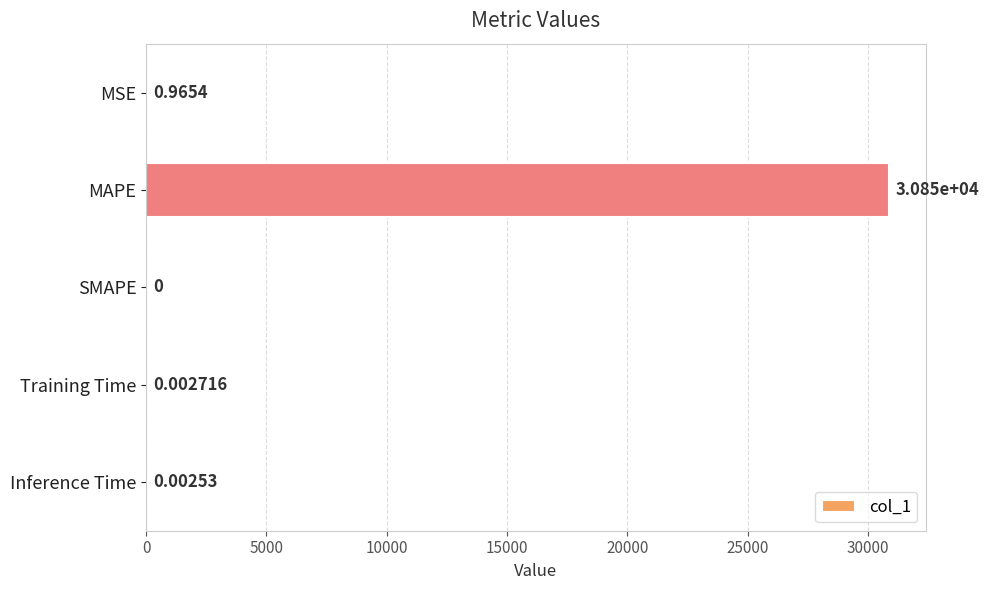

Between Training Time and Inference Time, which is larger?

Training Time